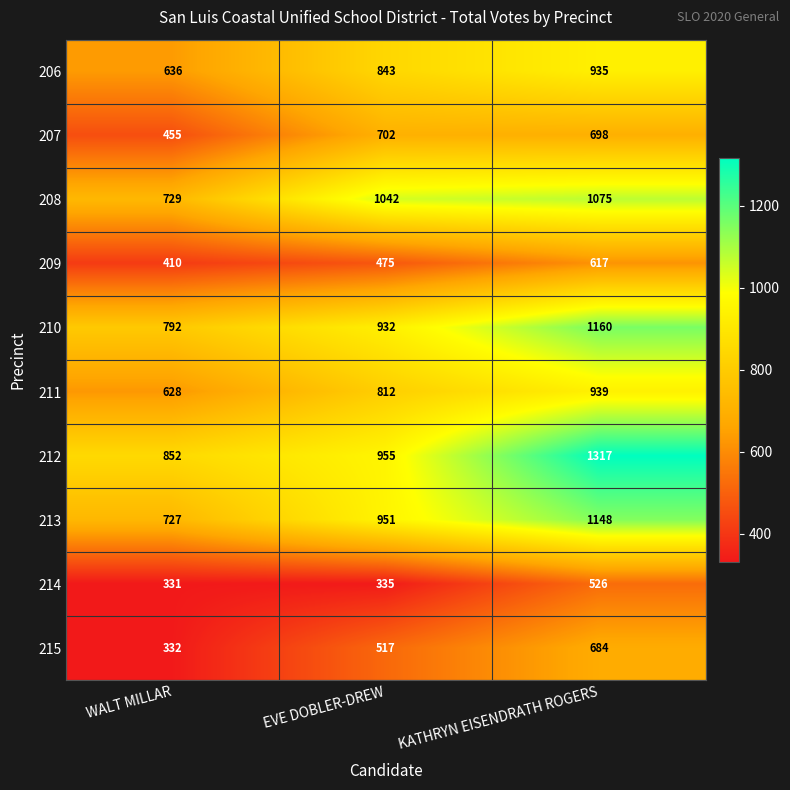

What is the minimum value shown in the chart?

331